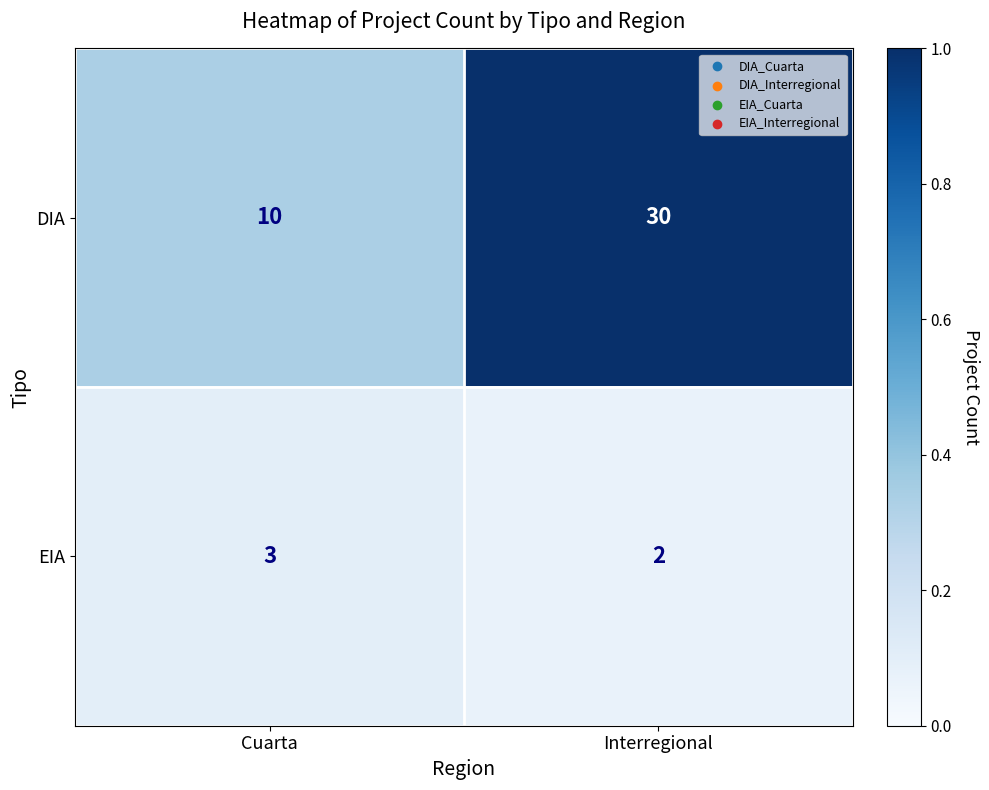

What is the spread (max minus min) of values at Cuarta?

7